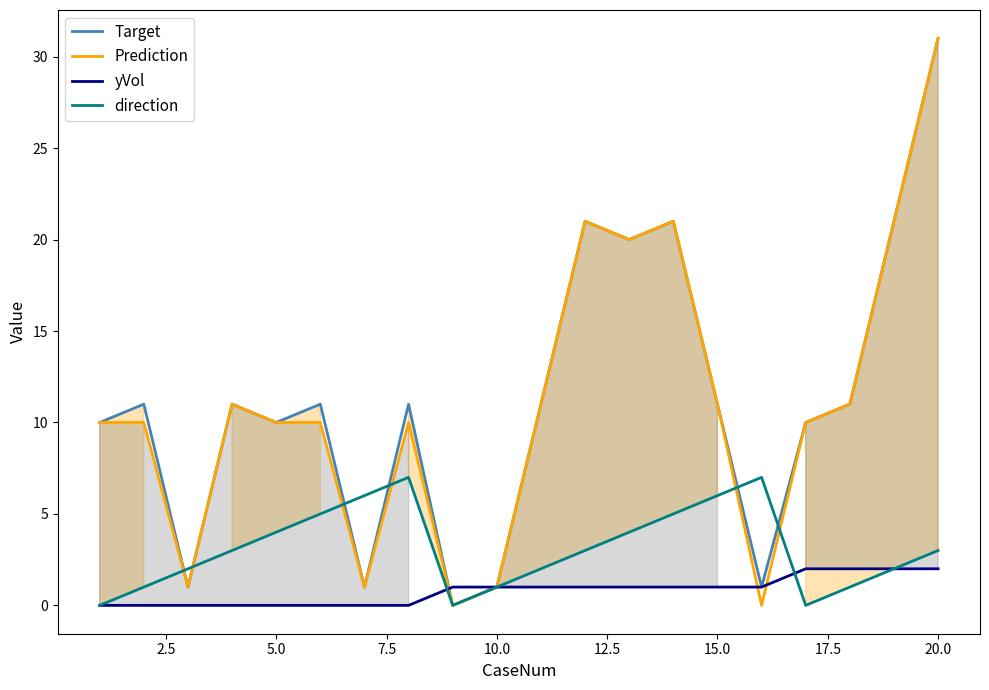

How many times do Prediction and direction cross each other?

6